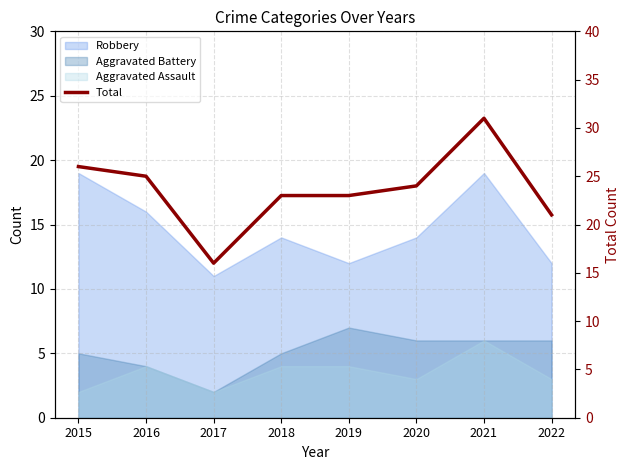

What is the difference between the second highest and minimum values?

10